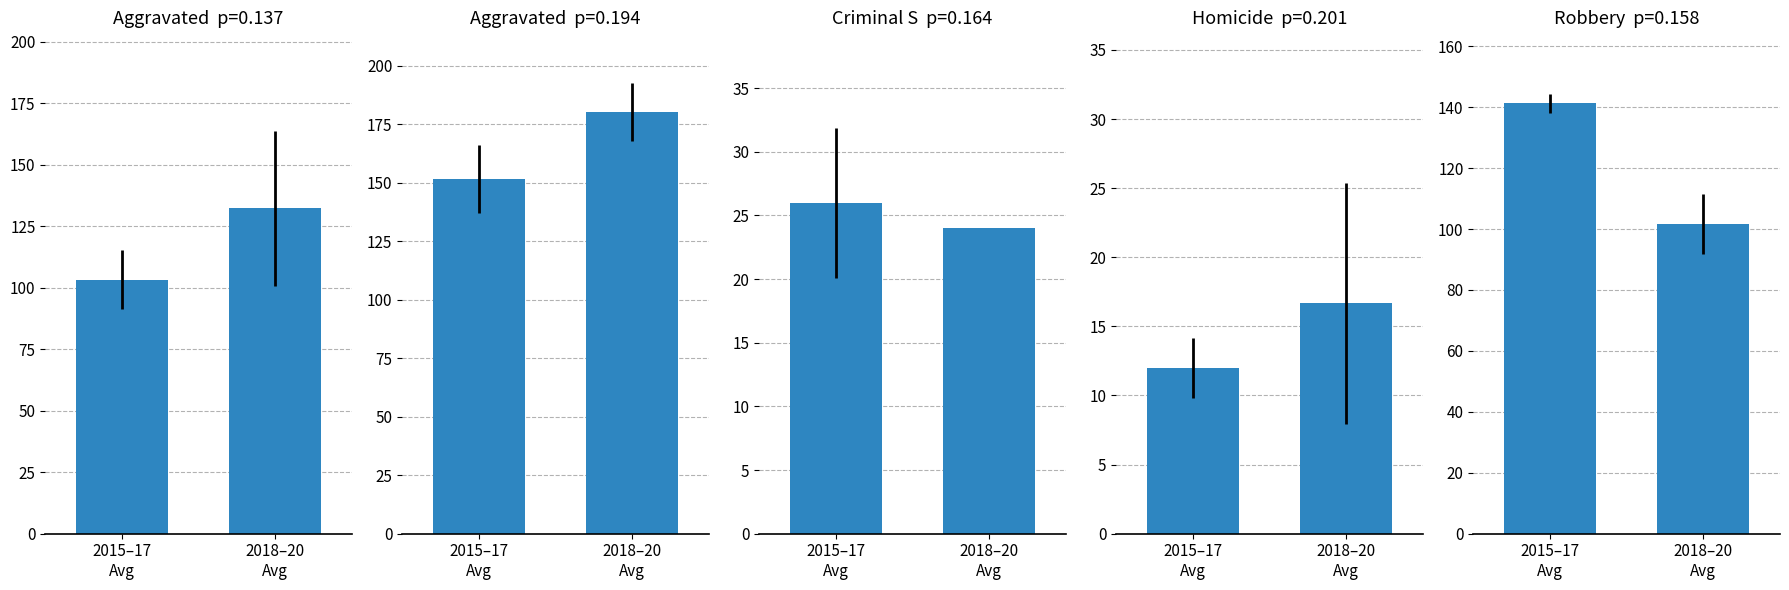

What is the sum of all Robbery values?

243.0